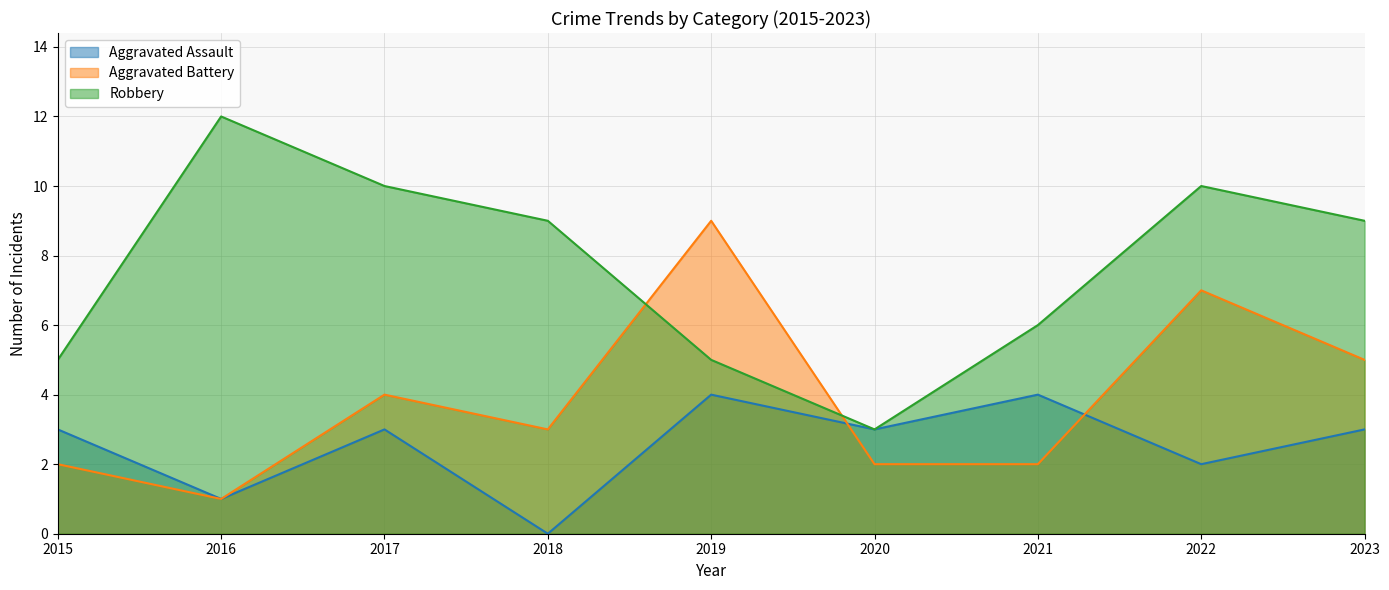

Reading left to right, list all the values displayed in this chart.

Aggravated Assault: 3	1	3	0	4	3	4	2	3
Aggravated Battery: 2	1	4	3	9	2	2	7	5
Robbery: 5	12	10	9	5	3	6	10	9